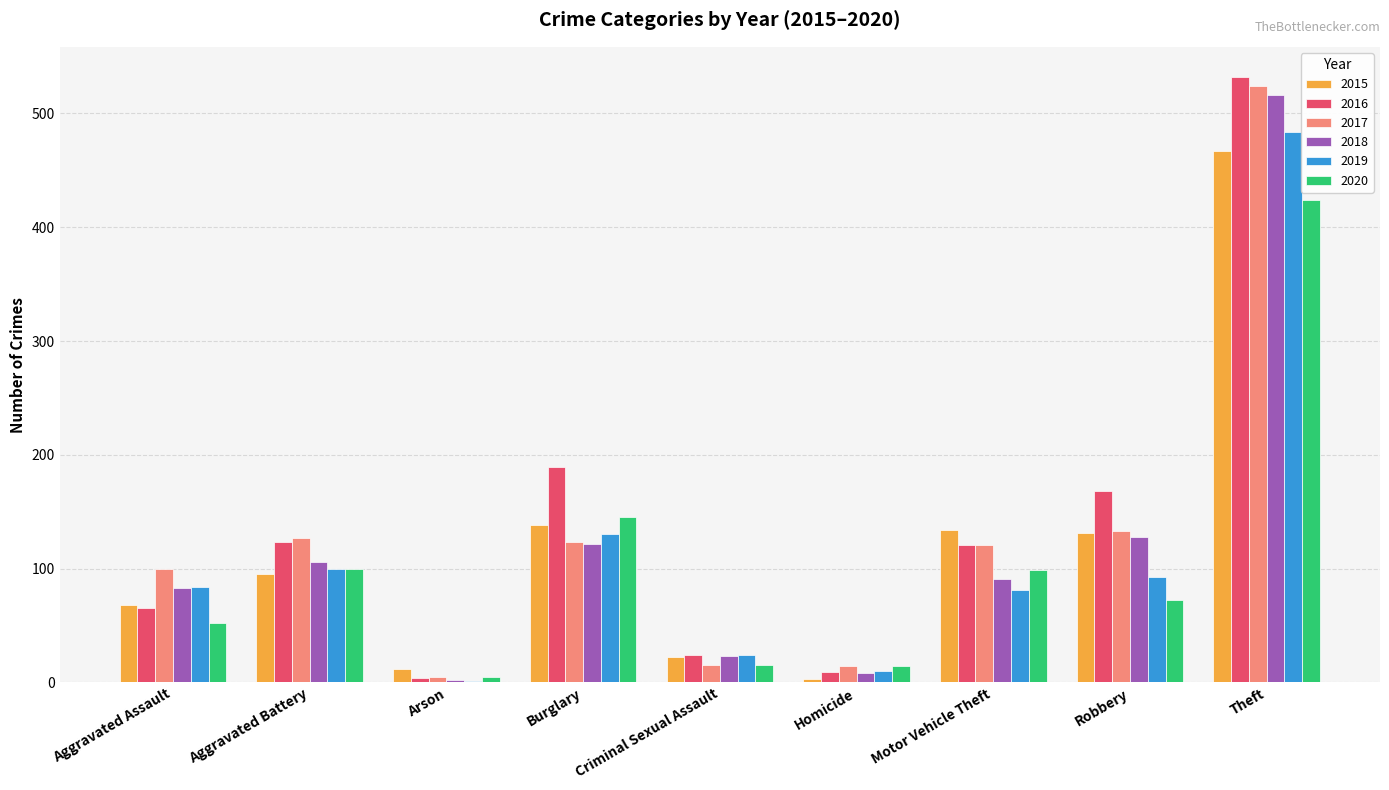

What value does the 2015 series have at Robbery?

131